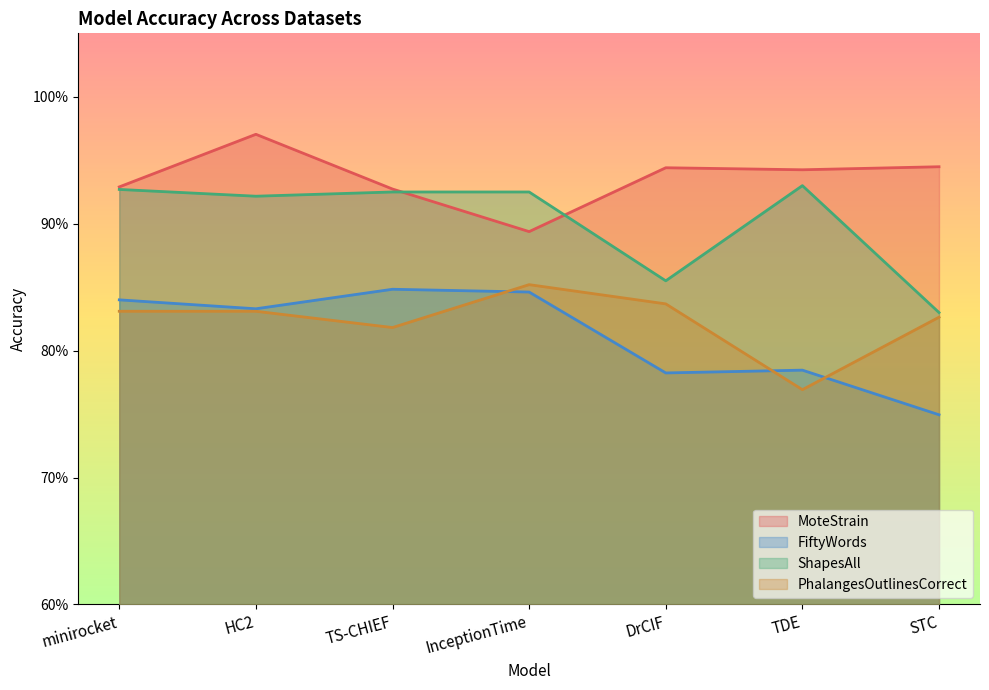

What are all the series names shown in the legend?

MoteStrain, FiftyWords, ShapesAll, PhalangesOutlinesCorrect